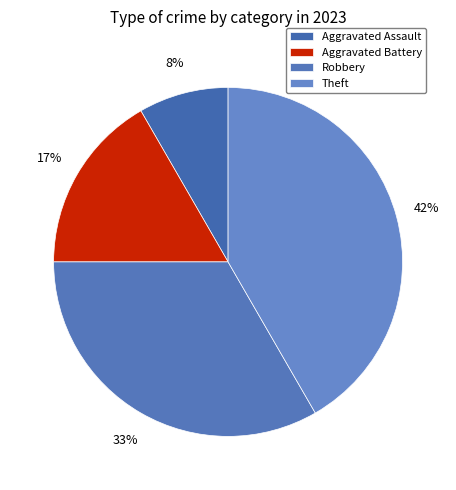

Rank the categories by value from highest to lowest.

Theft, Robbery, Aggravated Battery, Aggravated Assault